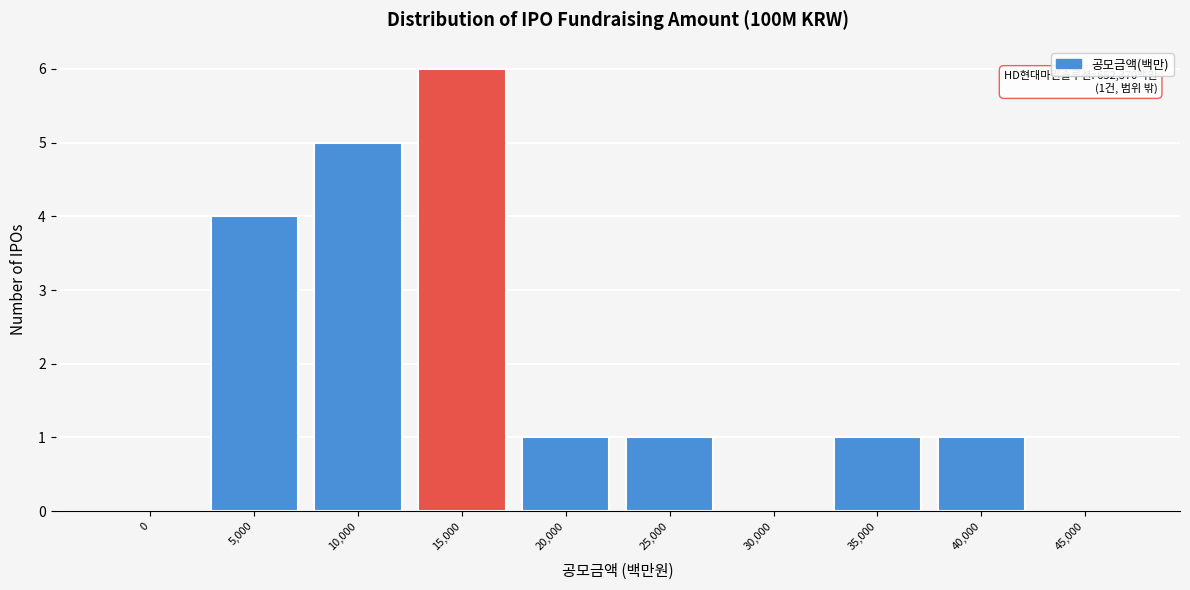

Reading left to right, transcribe all the data shown in this chart.

0=0	5,000=4	10,000=5	15,000=6	20,000=1	25,000=1	30,000=0	35,000=1	40,000=1	45,000=0